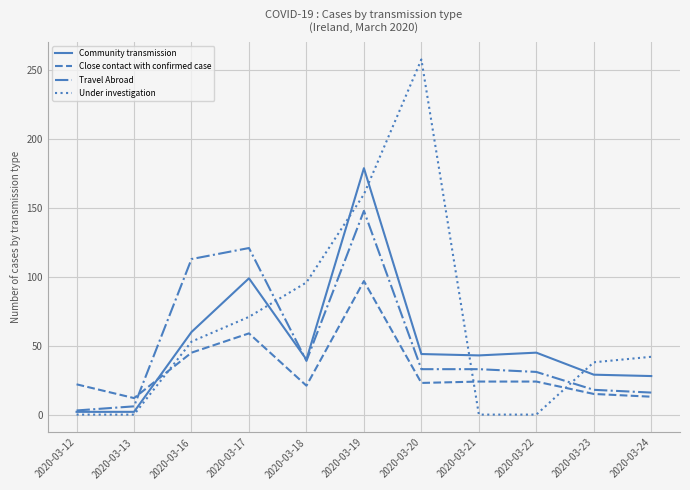

What is the spread (max minus min) of values at 2020-03-21?

43